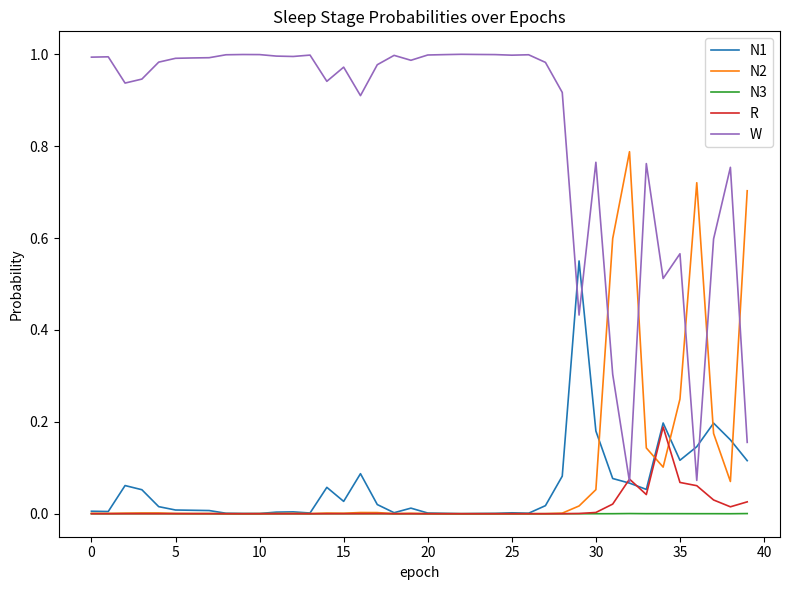

True or false: W and N3 cross at least once.

False